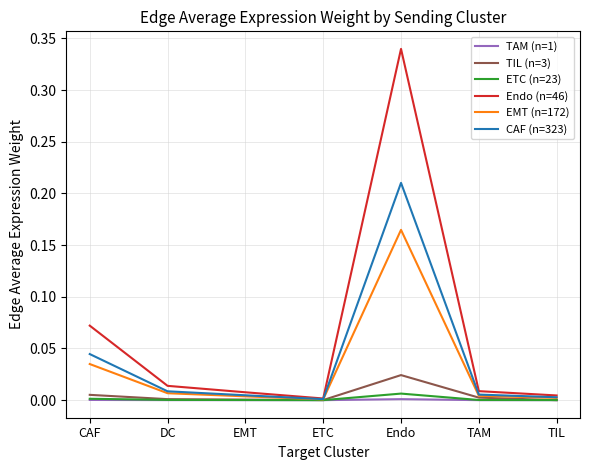

Which label corresponds to the largest value in the chart?

Endo